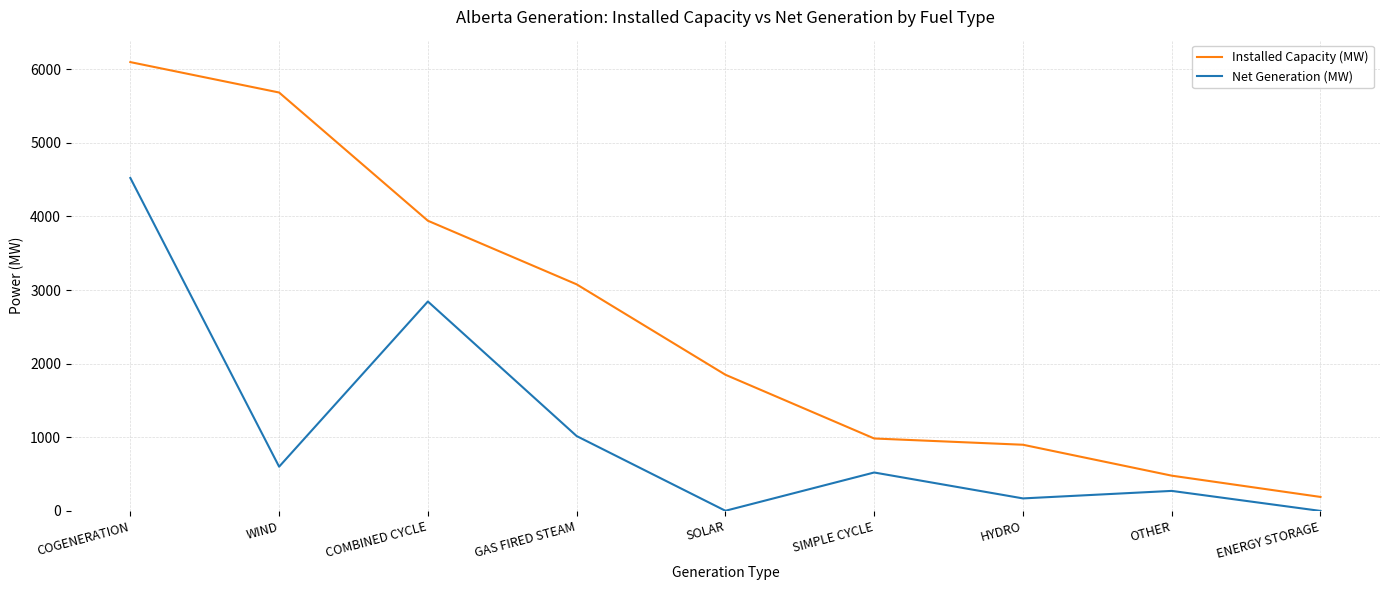

Is it true that Installed Capacity (MW) equals 3942 at COMBINED CYCLE?

True